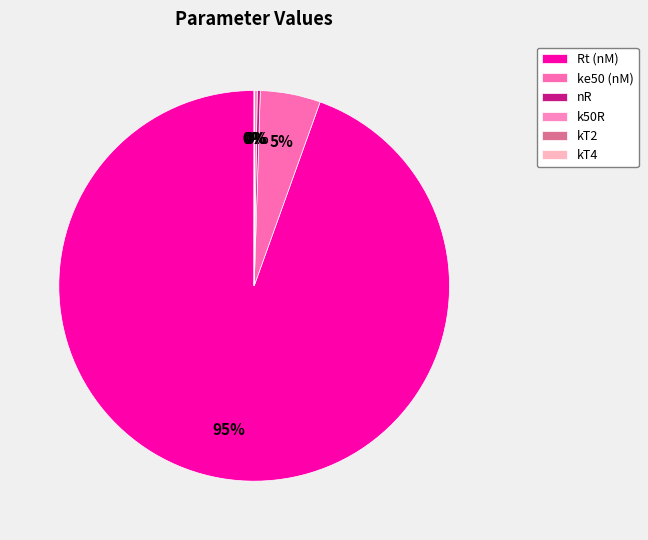

Is the sum of nR and kT4 greater than half?

No